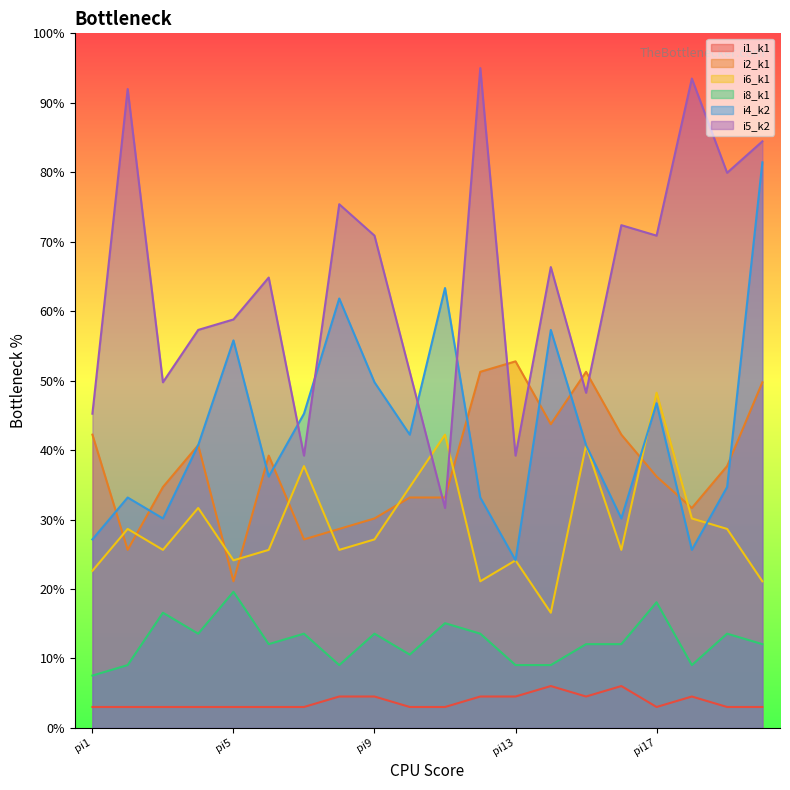

What is the maximum value for i8_k1?

19.6